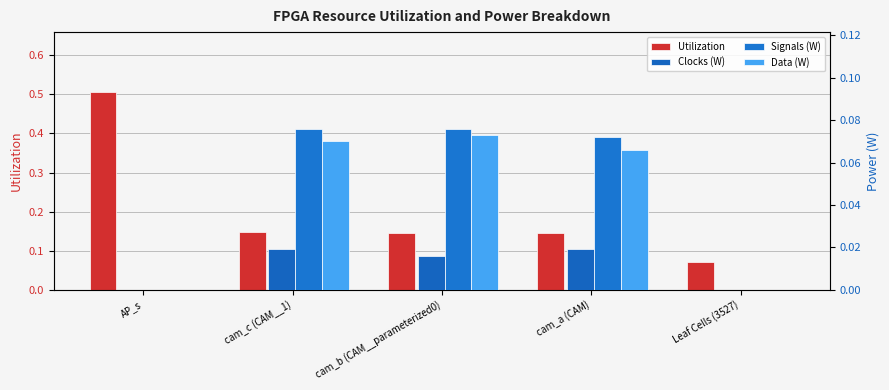

What is the maximum value shown in the chart?

0.5